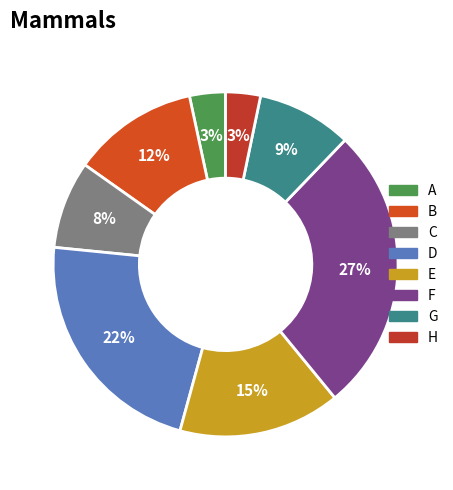

Combined, do G and H account for over 50%?

No